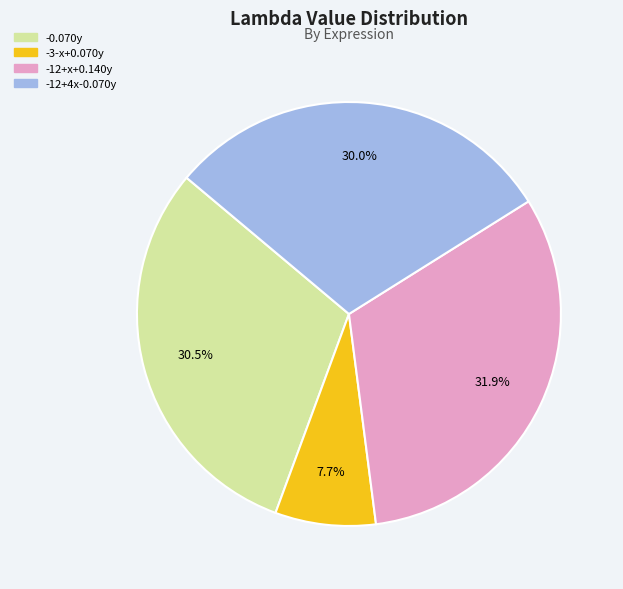

Between -12+4x-0.070y and -0.070y, which is larger?

-0.070y